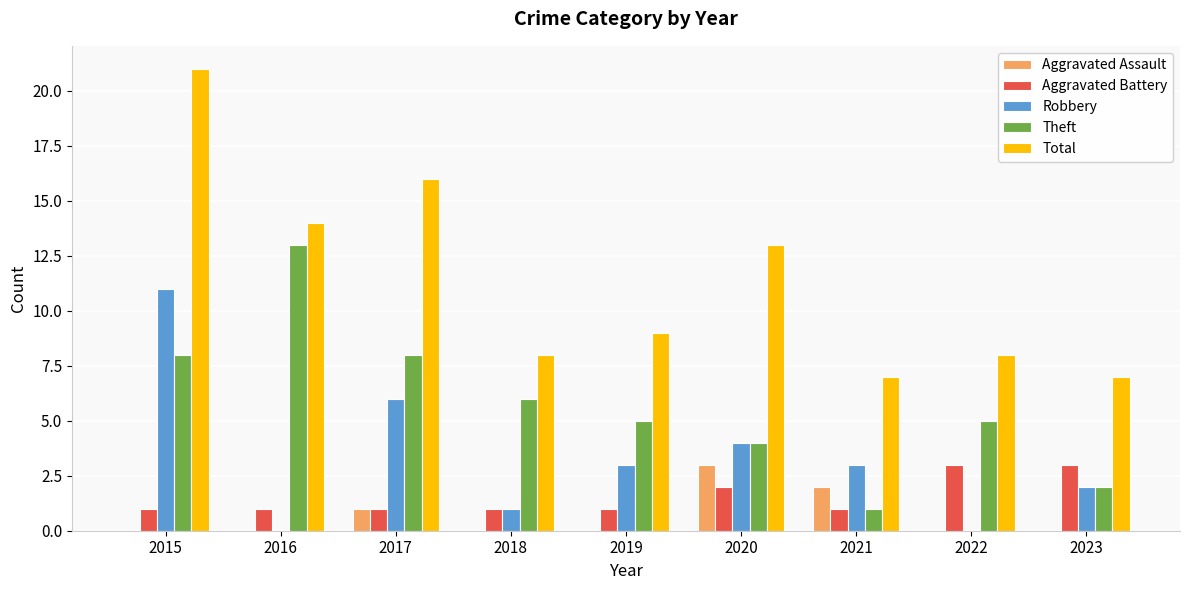

At which category is the sum across all series the highest?

2015